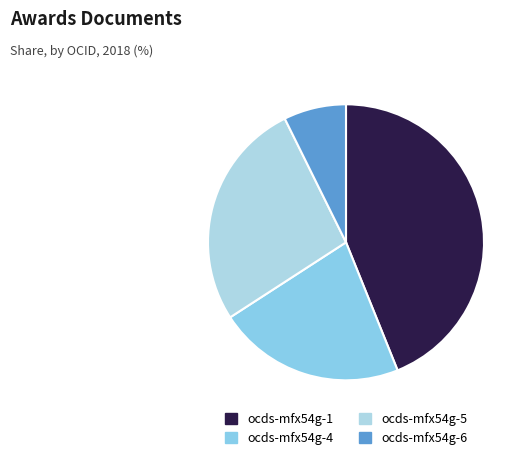

Is there a majority slice in this chart?

No